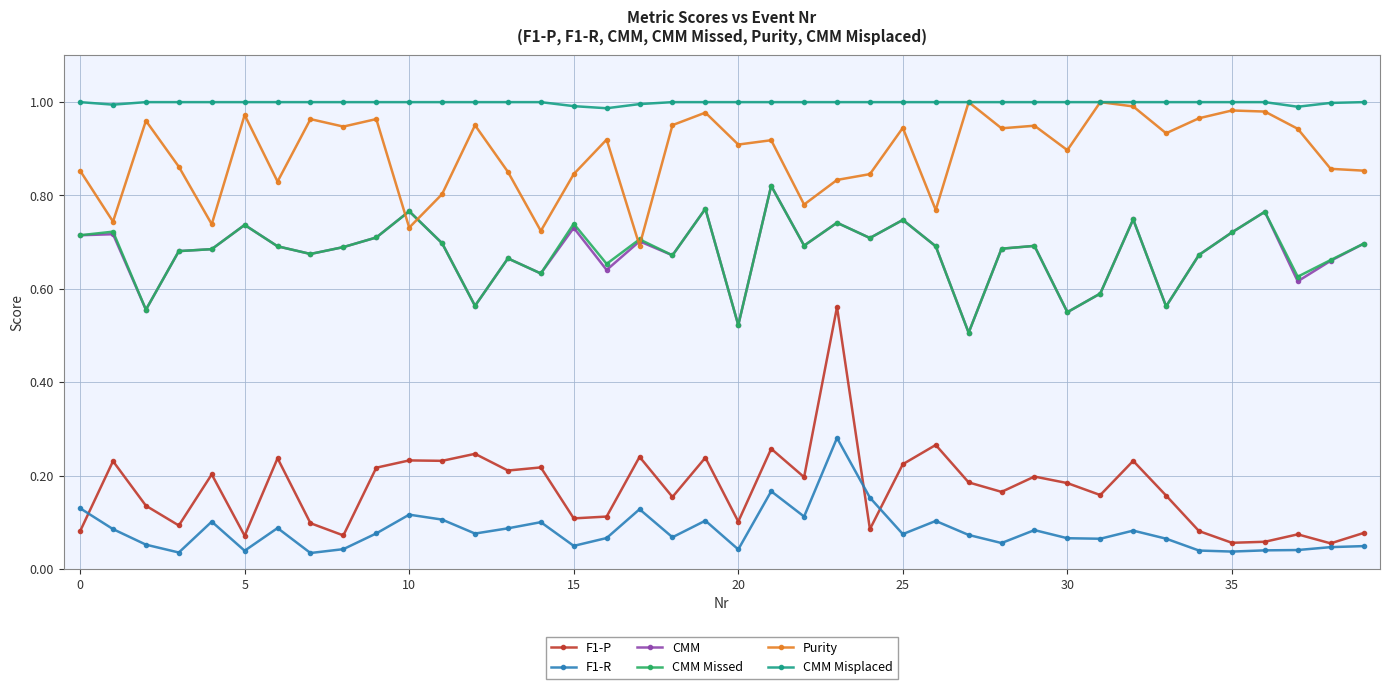

True or false: CMM has more than 0 points higher than both neighbors.

True